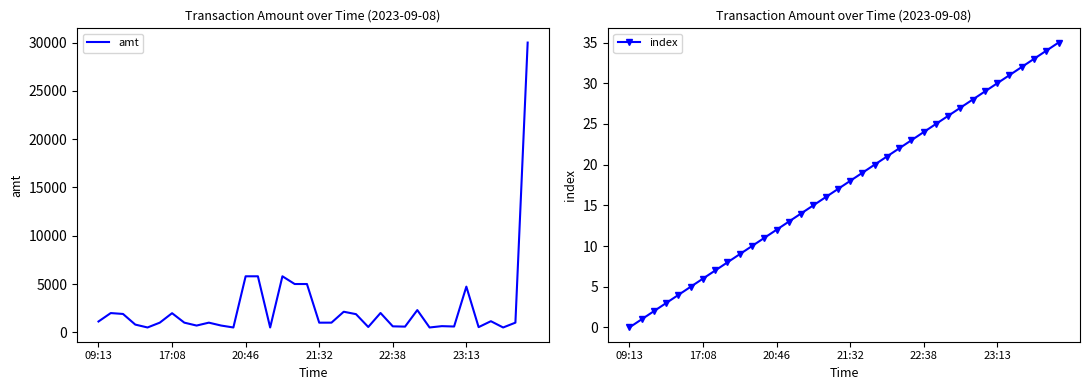

What is the label of the 22nd point from the left?

21